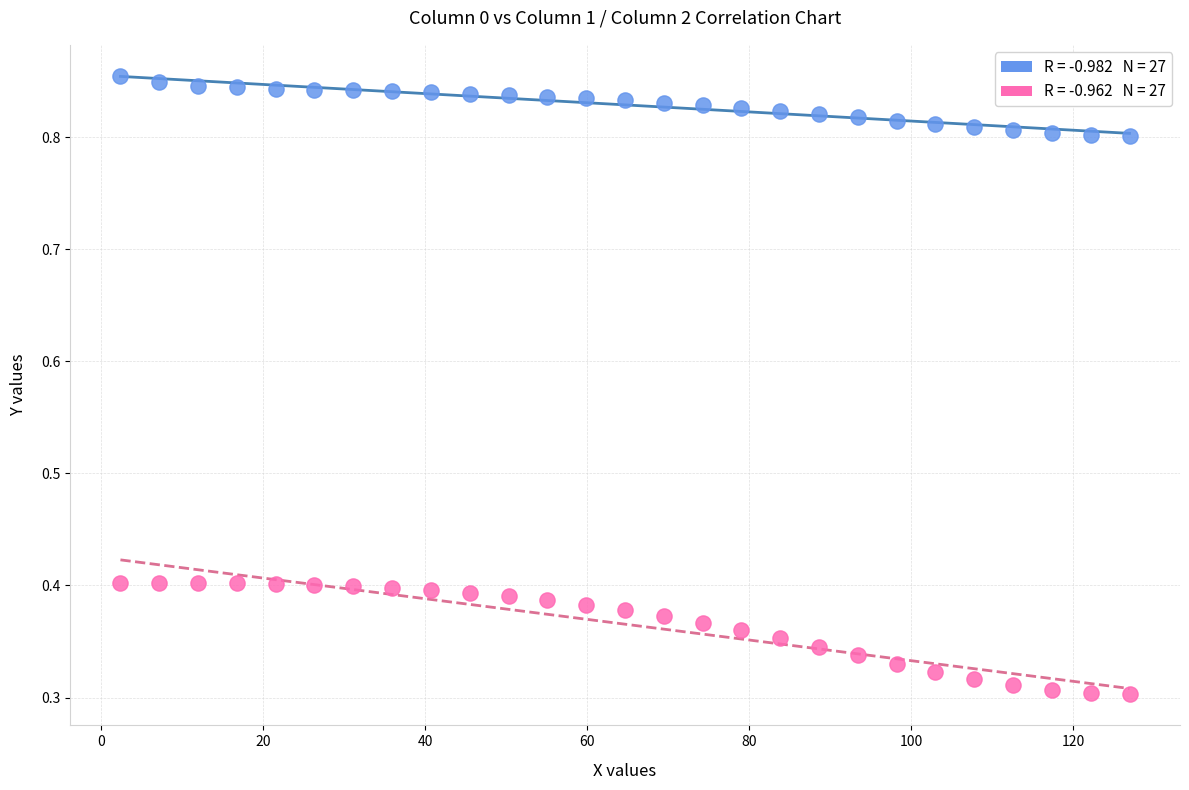

Across all data points, what is the range of Y values (max minus min)?

0.6